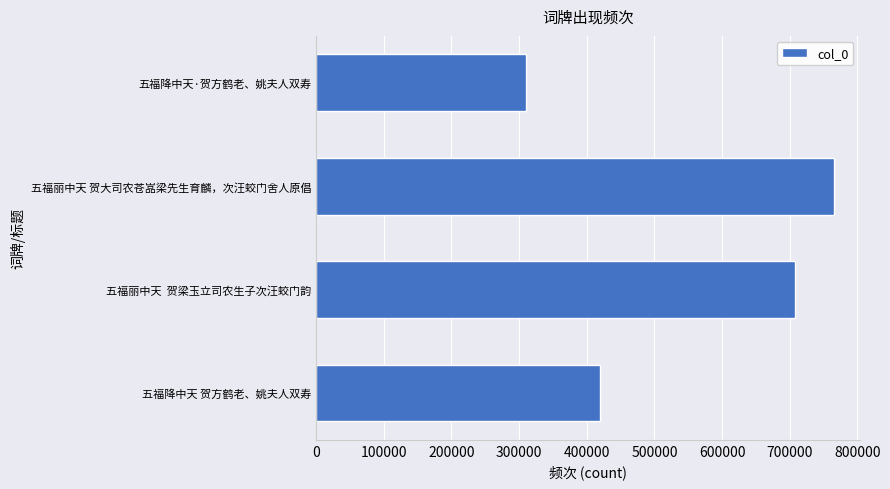

Which has a higher value, 五福降中天 贺方鹤老、姚夫人双寿 or 五福丽中天  贺梁玉立司农生子次汪蛟门韵?

五福丽中天  贺梁玉立司农生子次汪蛟门韵